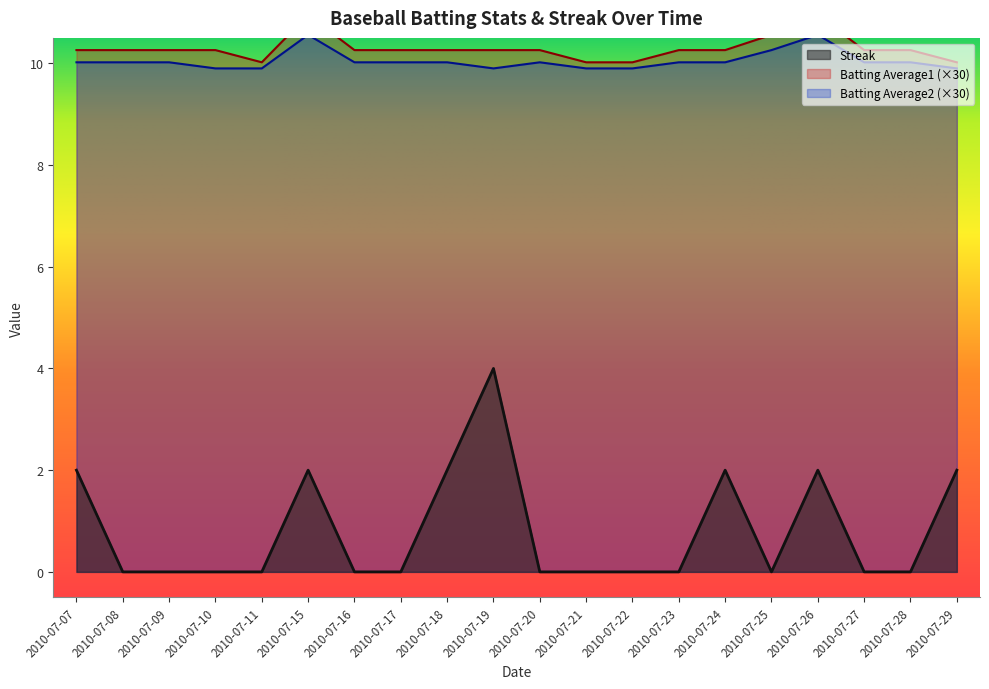

What is the value of the Batting Average1 point at the 10th from the left?

10.3